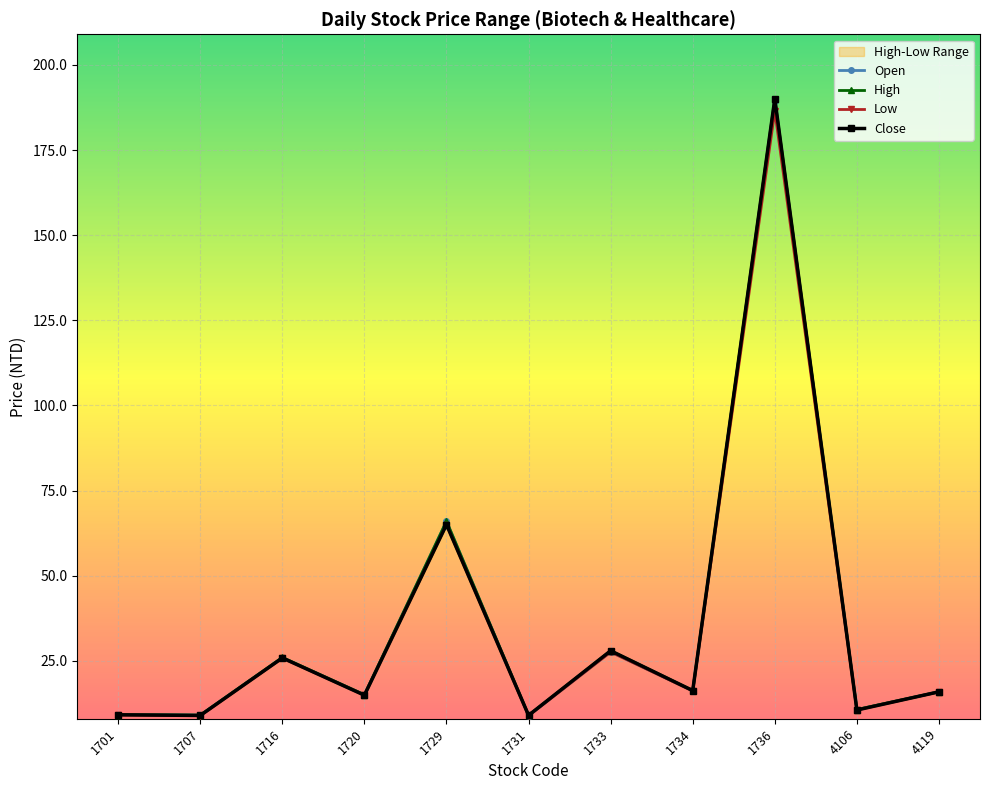

What is the value of the High point at the 3rd from the left?

26.0